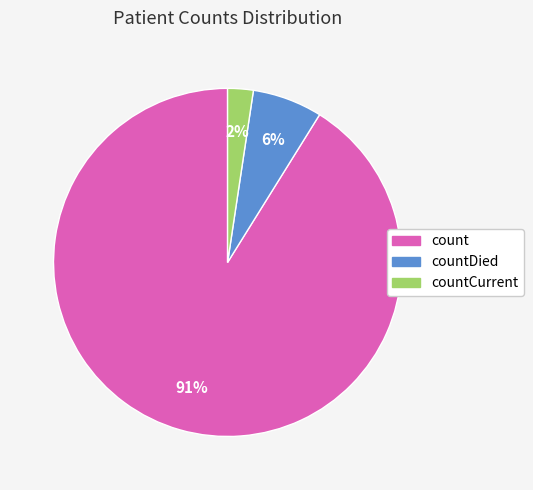

To the nearest percent, what portion does countCurrent represent?

2%